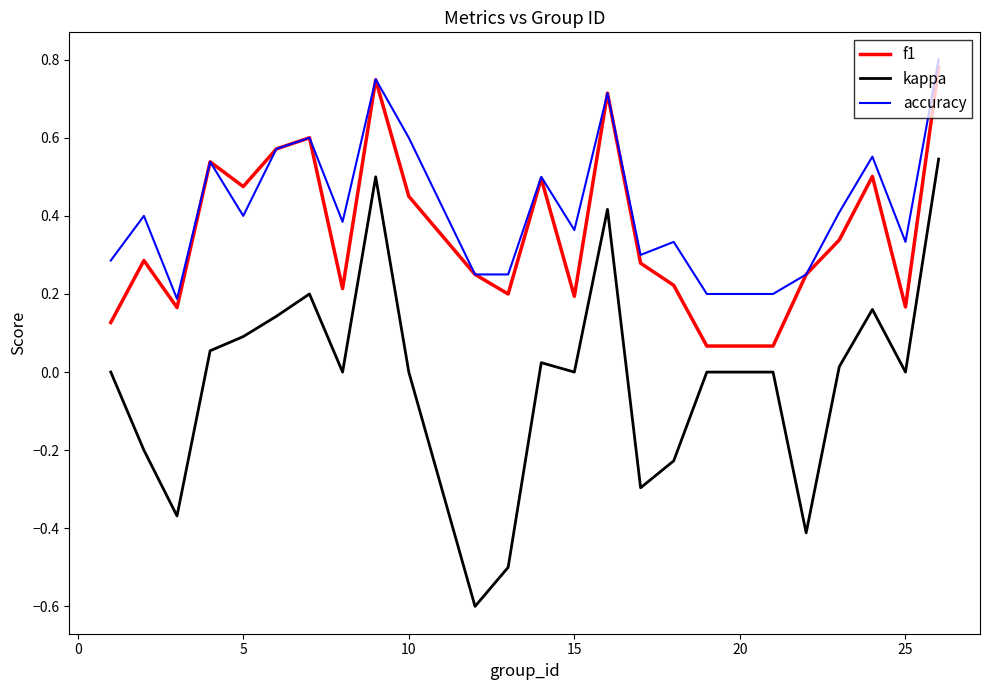

Is this an area chart (filled region under the line)?

No